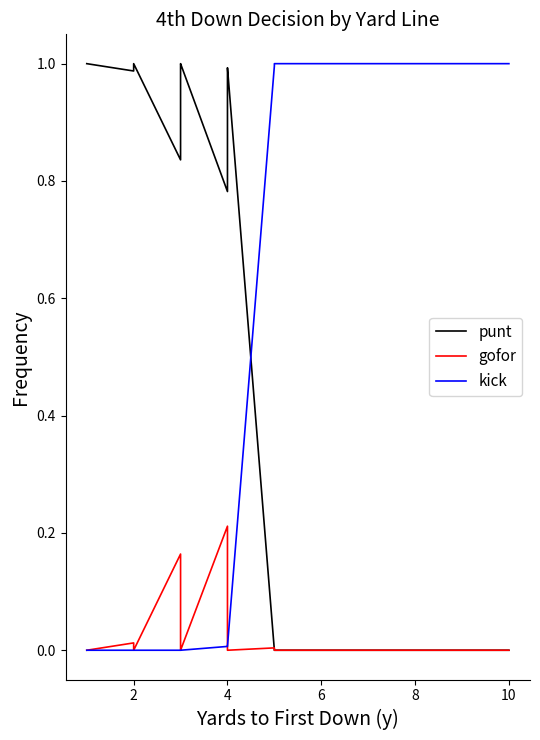

How many series are shown in this chart?

3